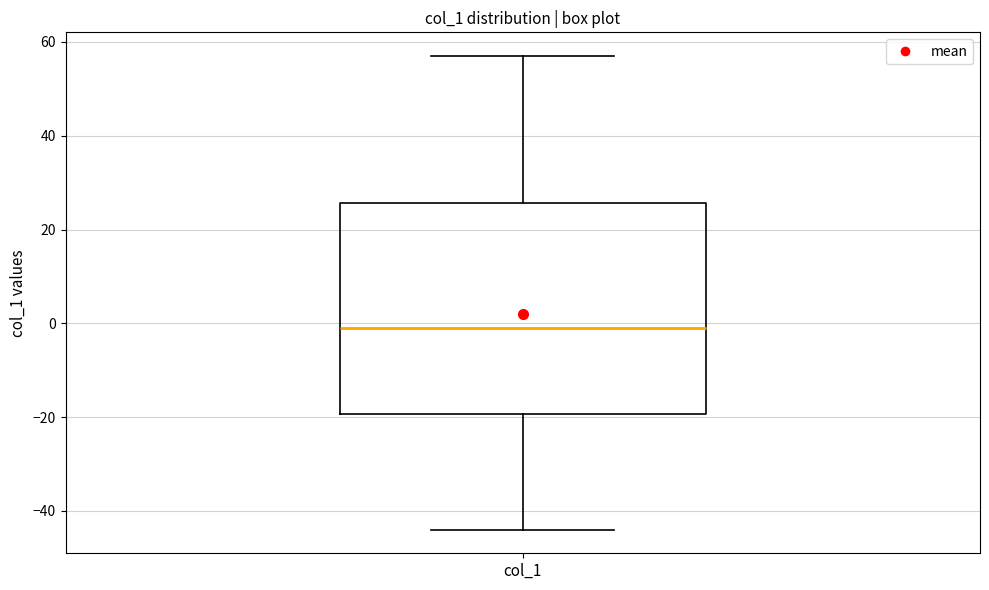

Where does the upper whisker of the box for col_1 end on the y-axis? The values are not printed on the chart, so give them approximately, as read against the axis.

58